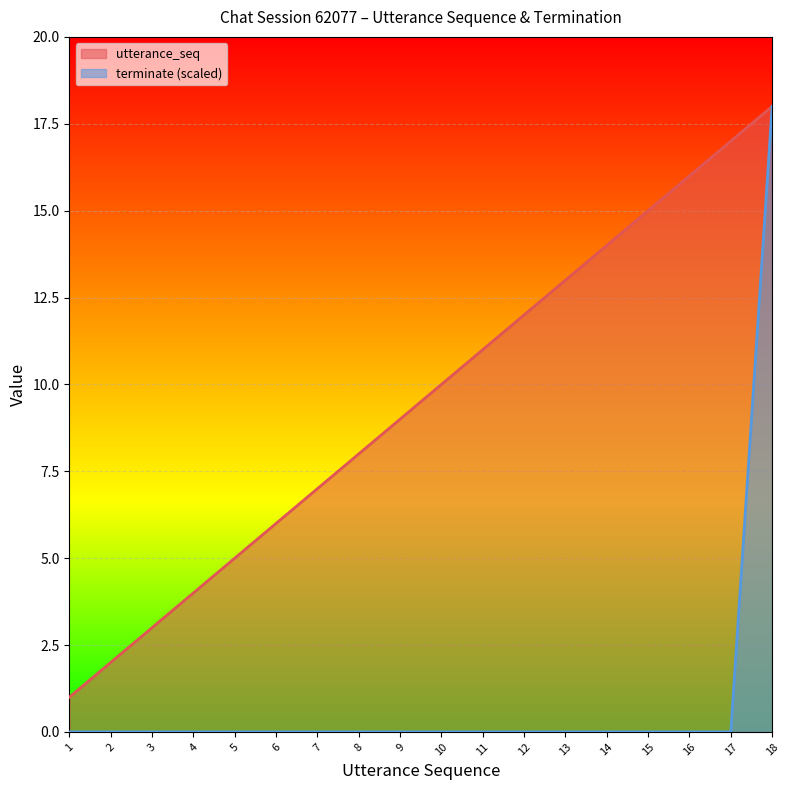

True or false: utterance_seq has more than 1 points higher than both neighbors.

False